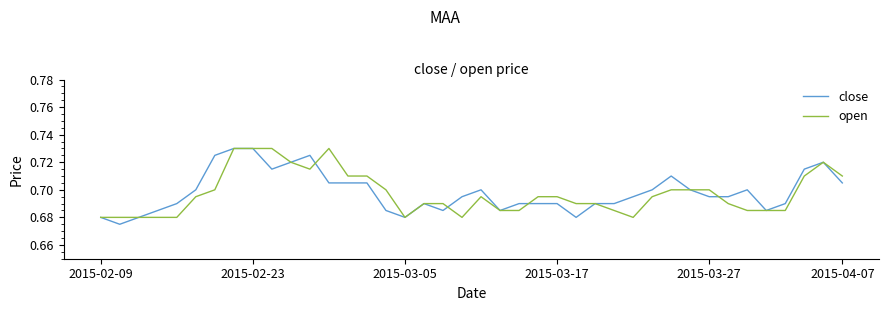

How many times do close and open cross each other?

4